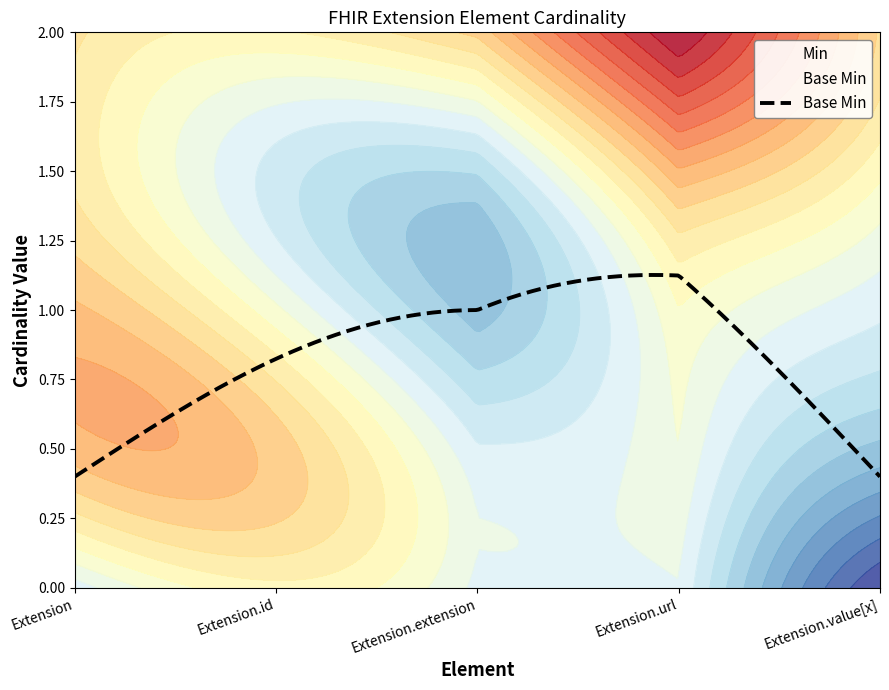

Does the chart have visible grid lines?

No